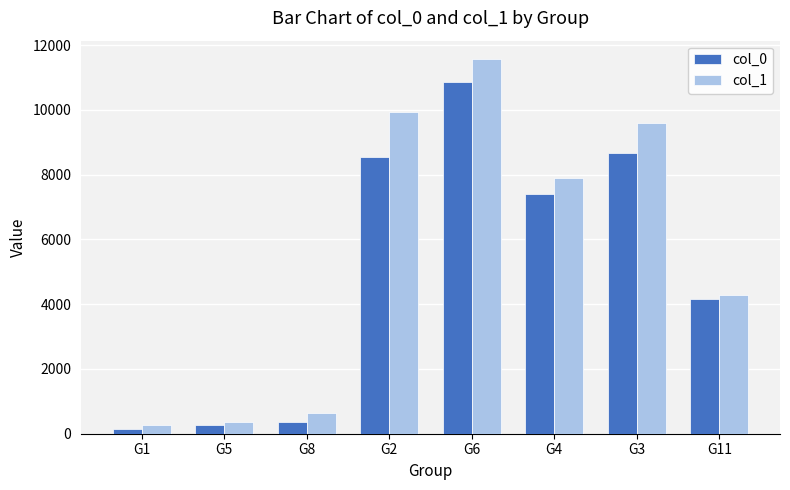

At which category is the sum across all series the highest?

G6